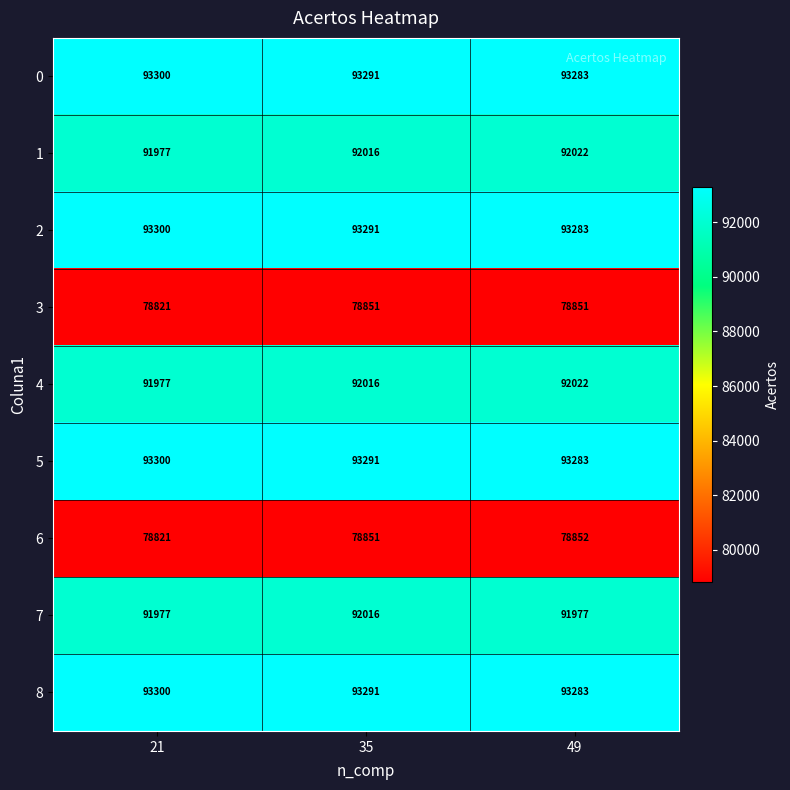

What is the maximum value shown in the chart?

93300